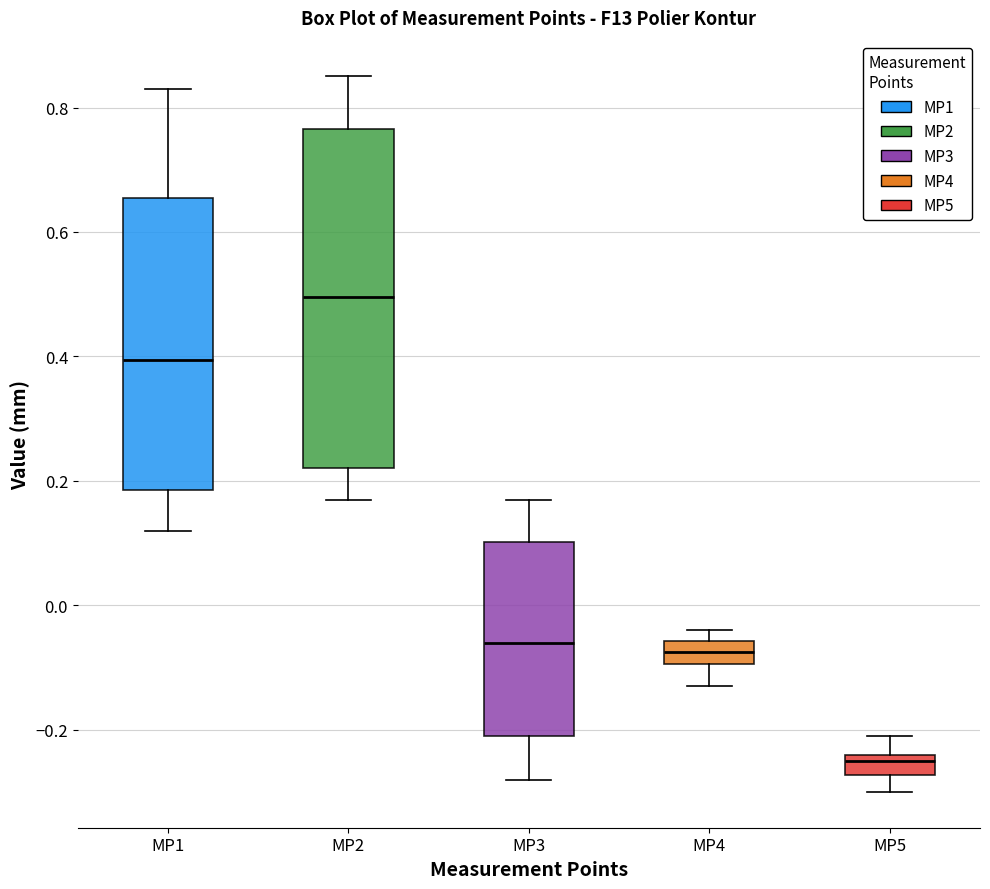

Where is the lower edge of the box for MP4 on the y-axis? The values are not printed on the chart, so give them approximately, as read against the axis.

-0.10